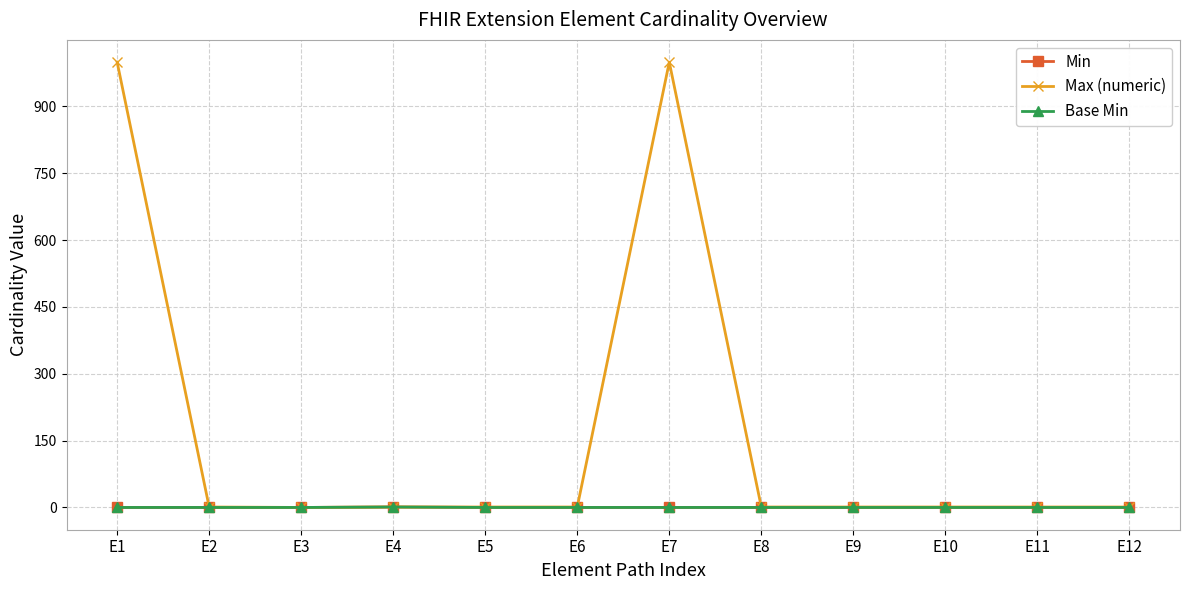

At which label is Min closest to 0?

E1